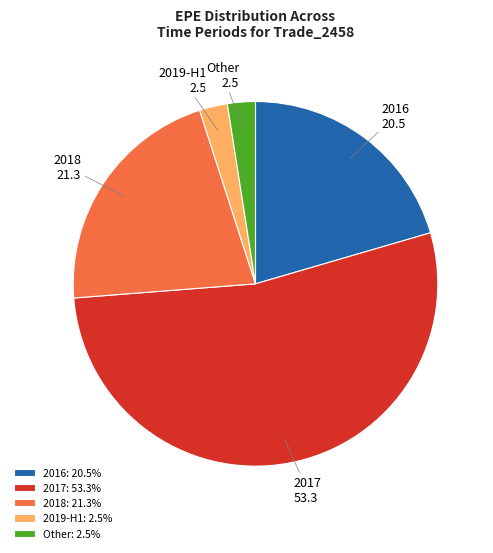

What is the ratio of the value at 2019-H1 to the value at Other?

1.0